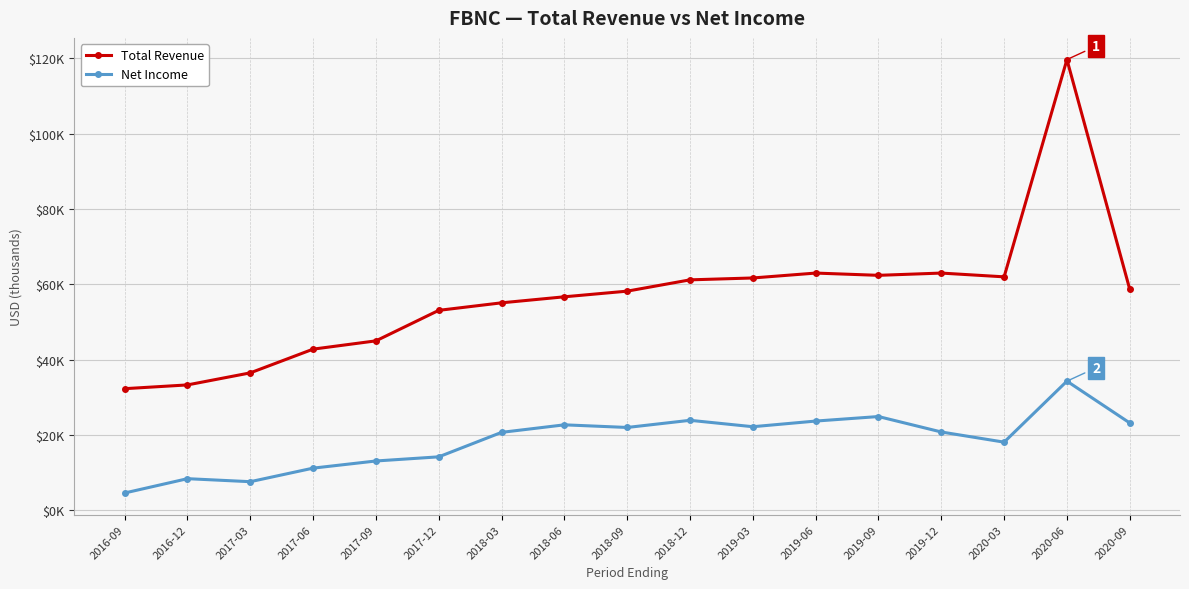

Does the chart display data point markers on the line(s)?

Yes